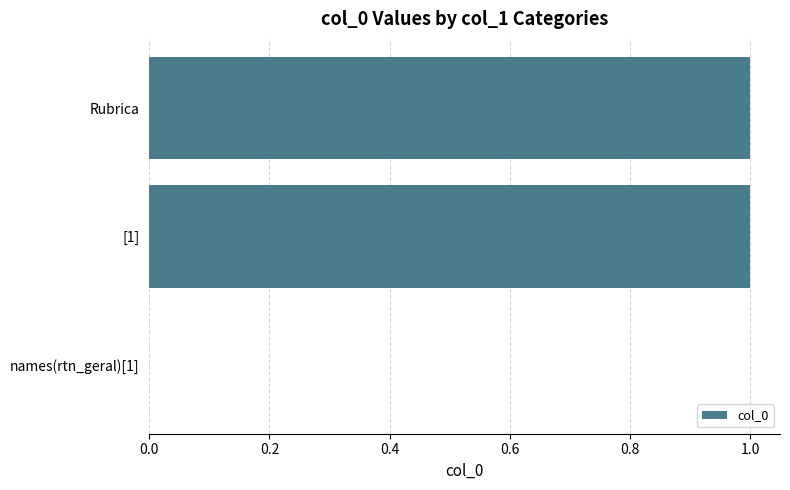

What is the change in value from names(rtn_geral)[1] to [1]?

+1